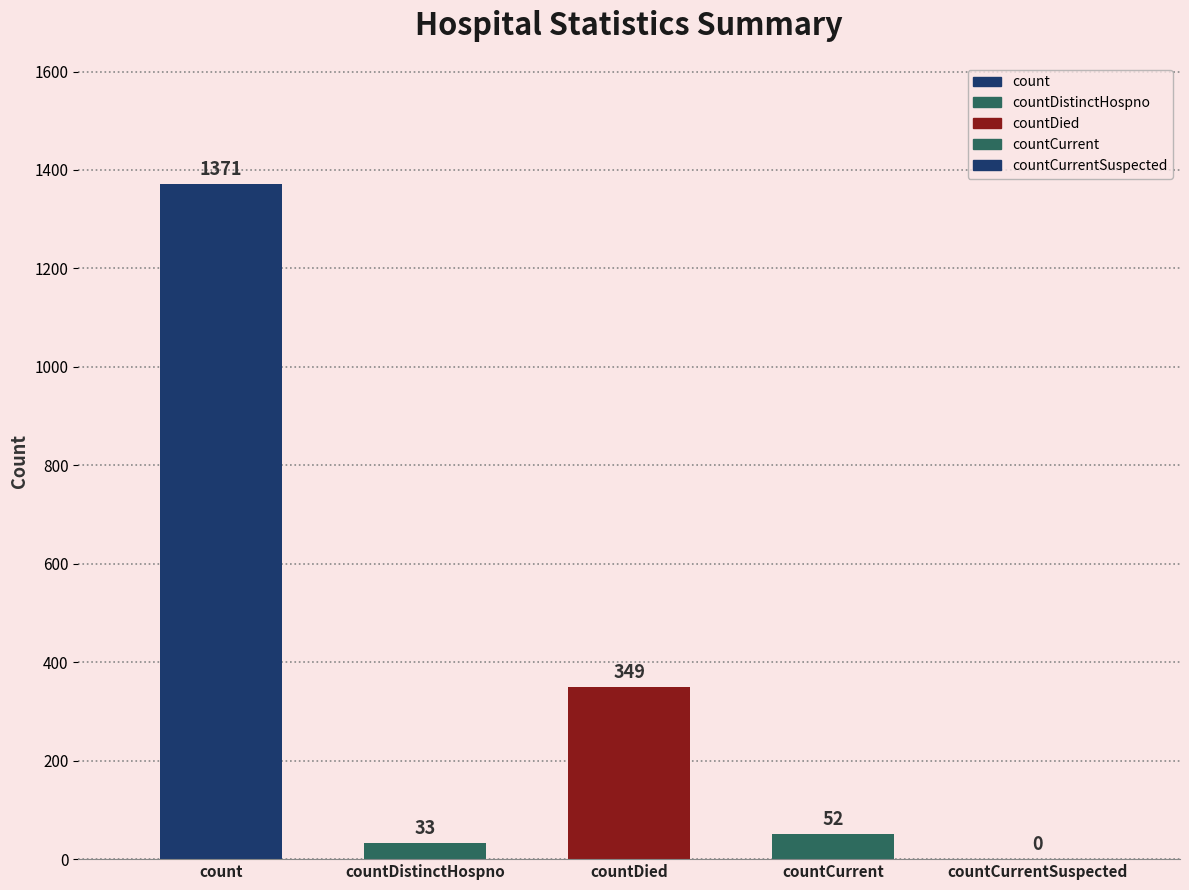

Reading right to left, what are all the values shown in this chart?

countCurrentSuspected=0	countCurrent=52	countDied=349	countDistinctHospno=33	count=1371